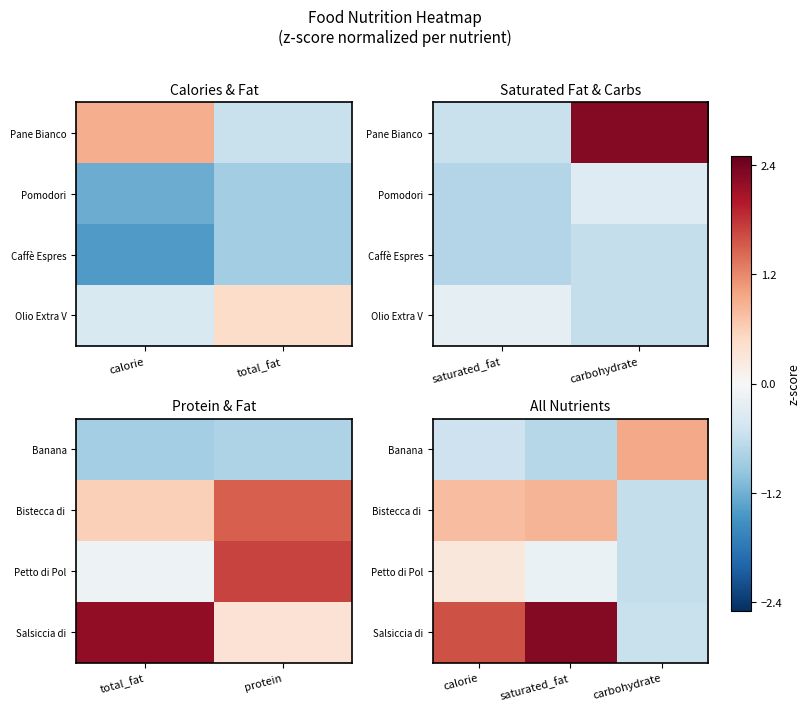

Where does the Petto di Pol series first go above 0?

calorie